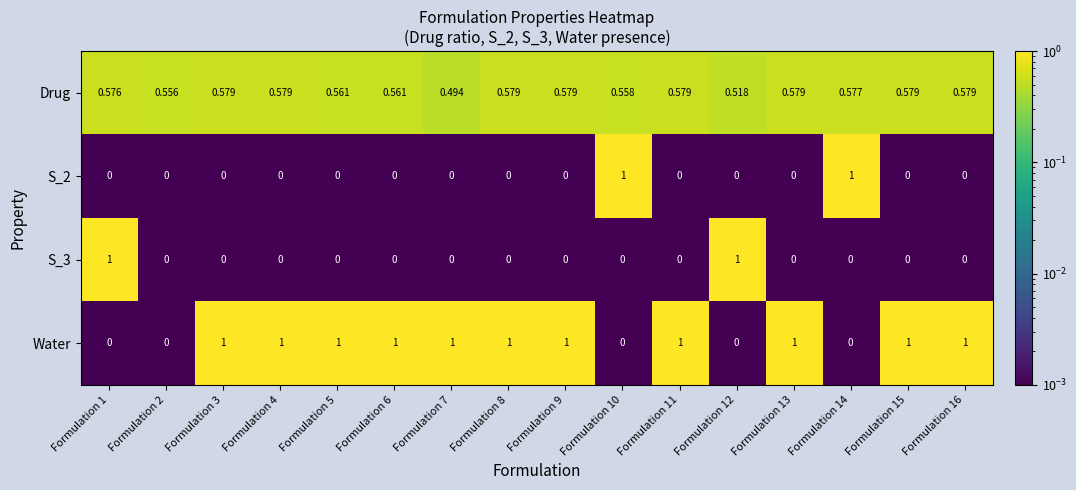

Is the value of Drug at Formulation 10 greater than the value of Water at Formulation 1?

Yes